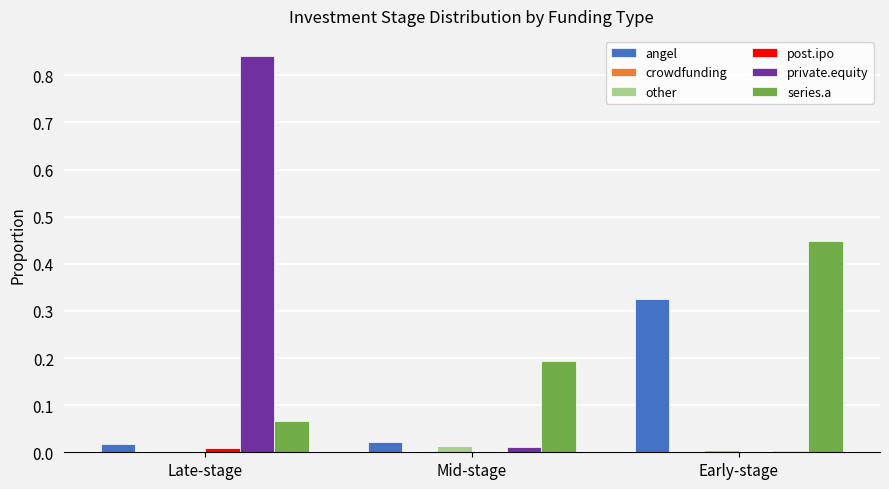

True or false: angel has a value of 0.0 at Late-stage.

True